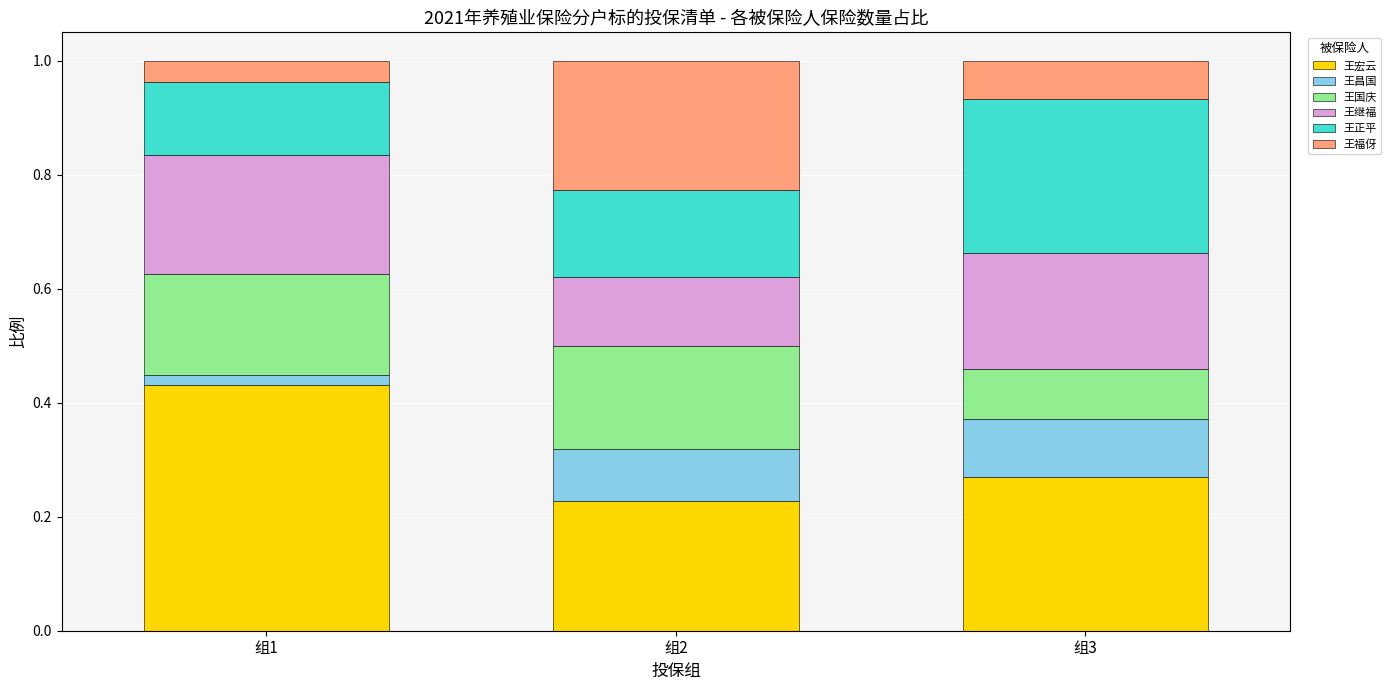

At which label does 王宏云 reach its minimum?

组2